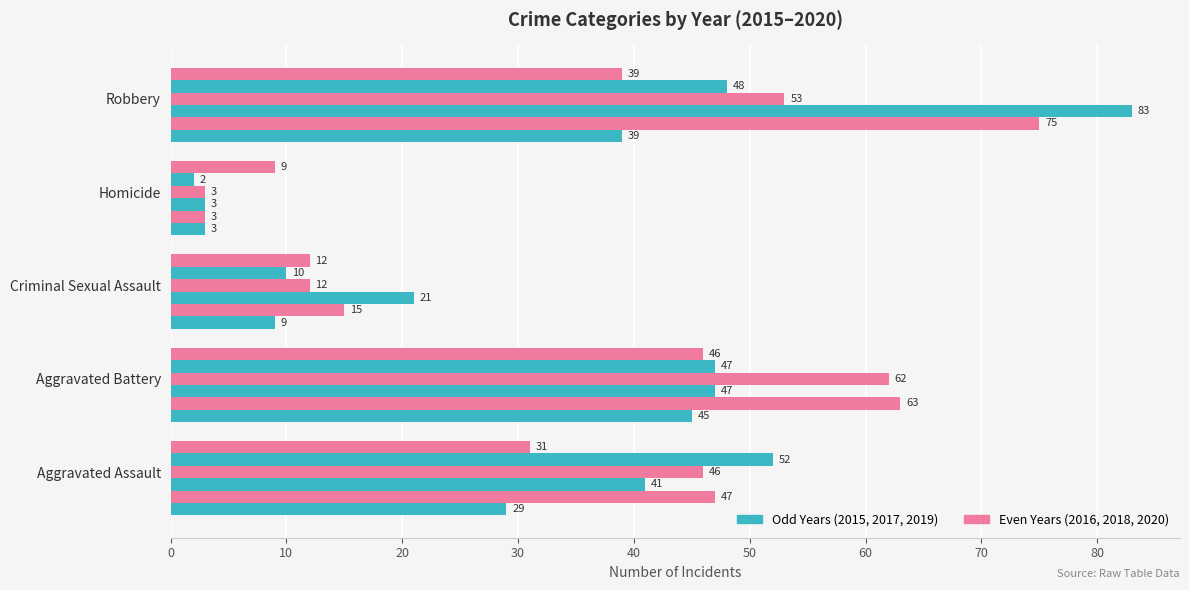

Which has a higher value, Aggravated Assault or Aggravated Battery?

Aggravated Battery